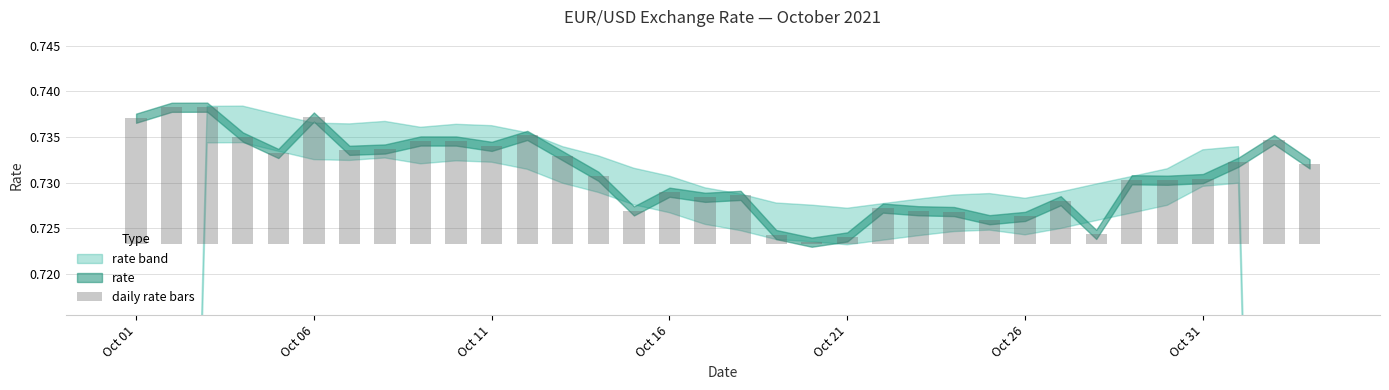

Is it true that the value at Oct 06 is 0.0?

False